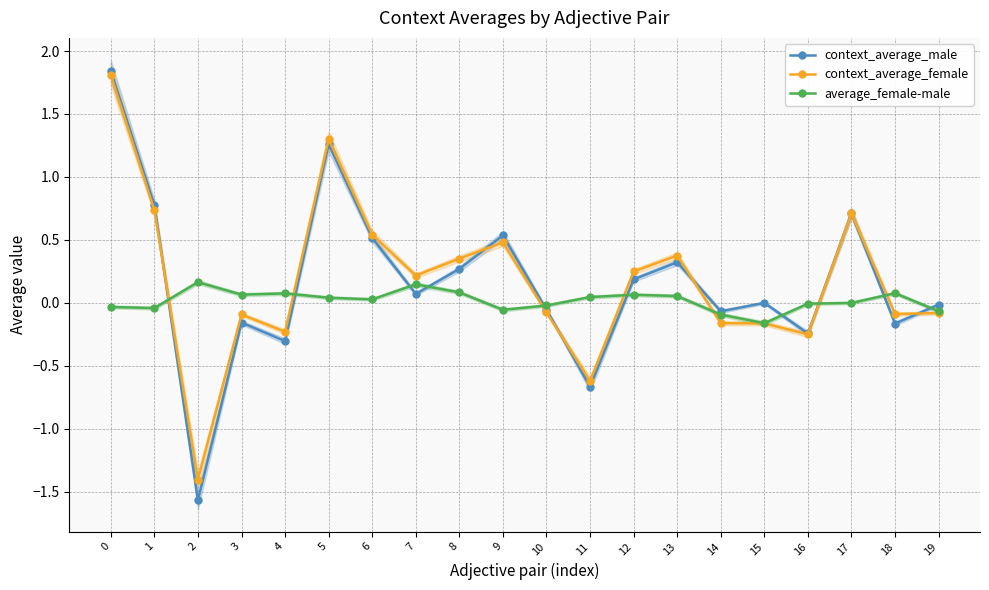

Reading right to left, what are all the values shown in this chart?

context_average_male: -0.0	-0.2	0.7	-0.2	-0.0	-0.1	0.3	0.2	-0.7	-0.1	0.5	0.3	0.1	0.5	1.3	-0.3	-0.2	-1.6	0.8	1.8
context_average_female: -0.1	-0.1	0.7	-0.3	-0.2	-0.2	0.4	0.2	-0.6	-0.1	0.5	0.4	0.2	0.5	1.3	-0.2	-0.1	-1.4	0.7	1.8
average_female-male: -0.1	0.1	-0.0	-0.0	-0.2	-0.1	0.1	0.1	0.0	-0.0	-0.1	0.1	0.1	0.0	0.0	0.1	0.1	0.2	-0.0	-0.0